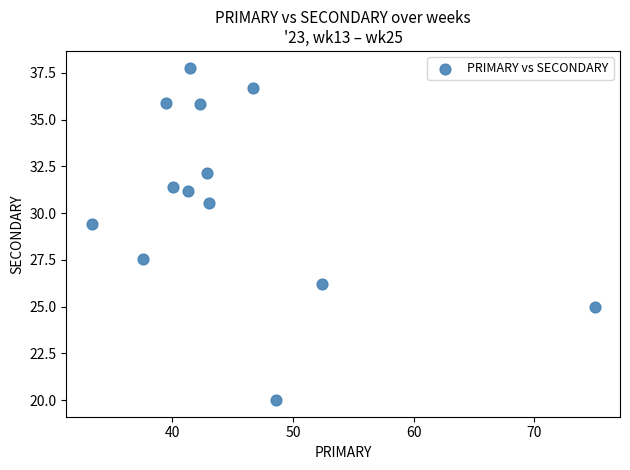

What is the range of X values (max minus min)?

41.7